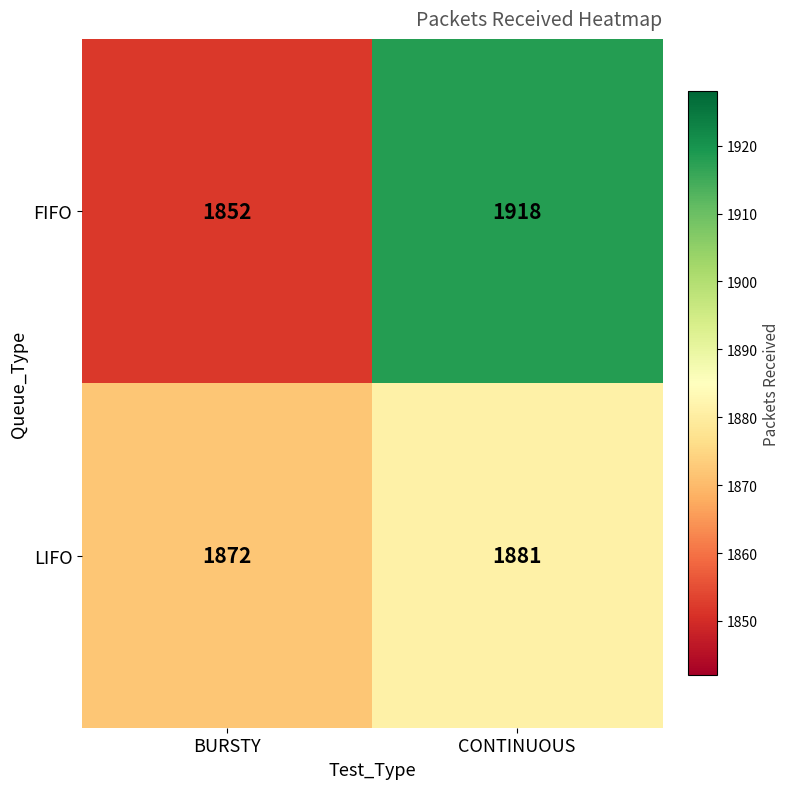

Which series has the largest range (max minus min)?

FIFO